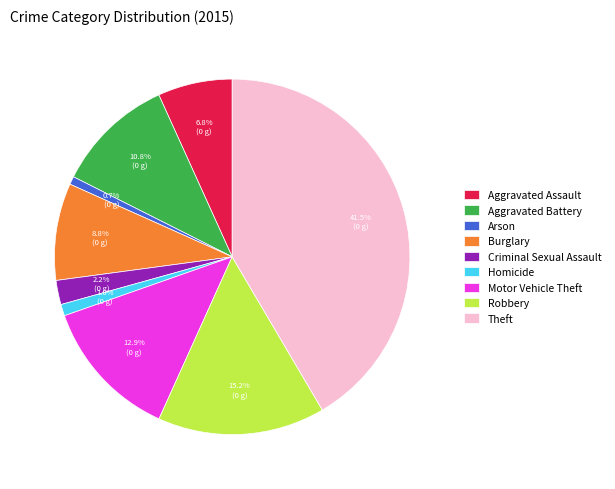

Is the sum of Theft and Arson greater than half?

No